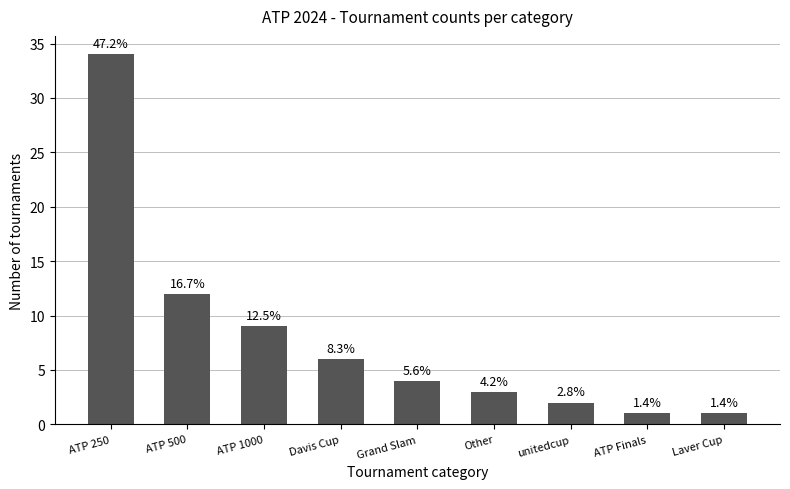

The chart shows a value of 4 at Davis Cup. True or false?

False